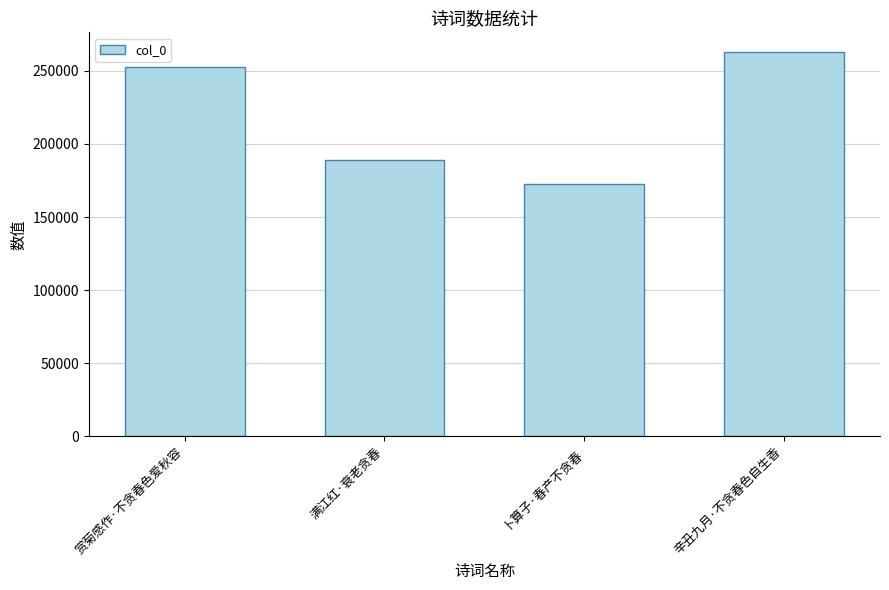

What is the difference between the maximum and minimum values?

90327